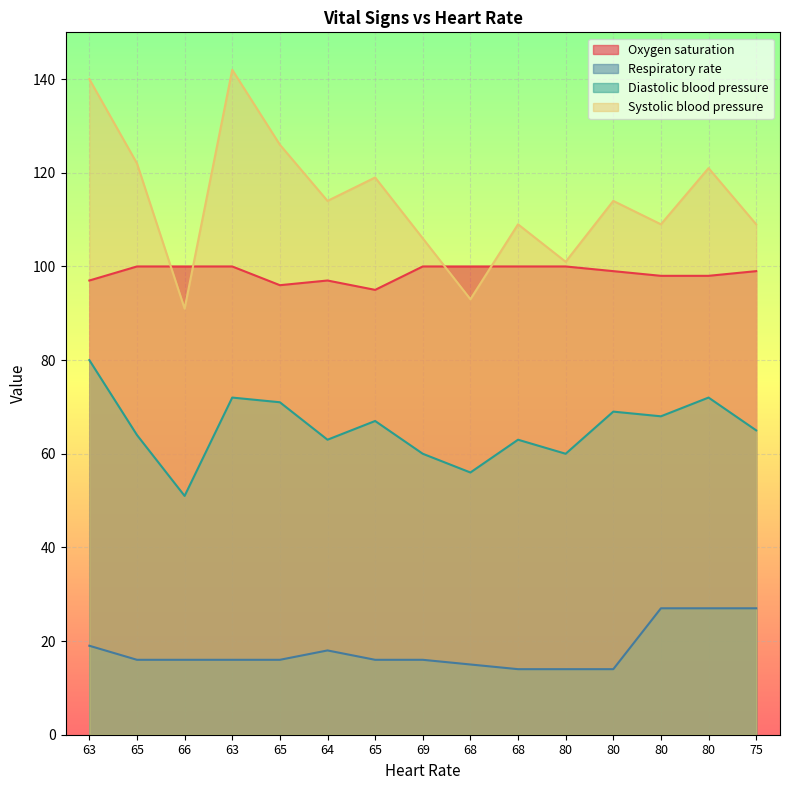

At which label does Oxygen saturation reach its peak?

65